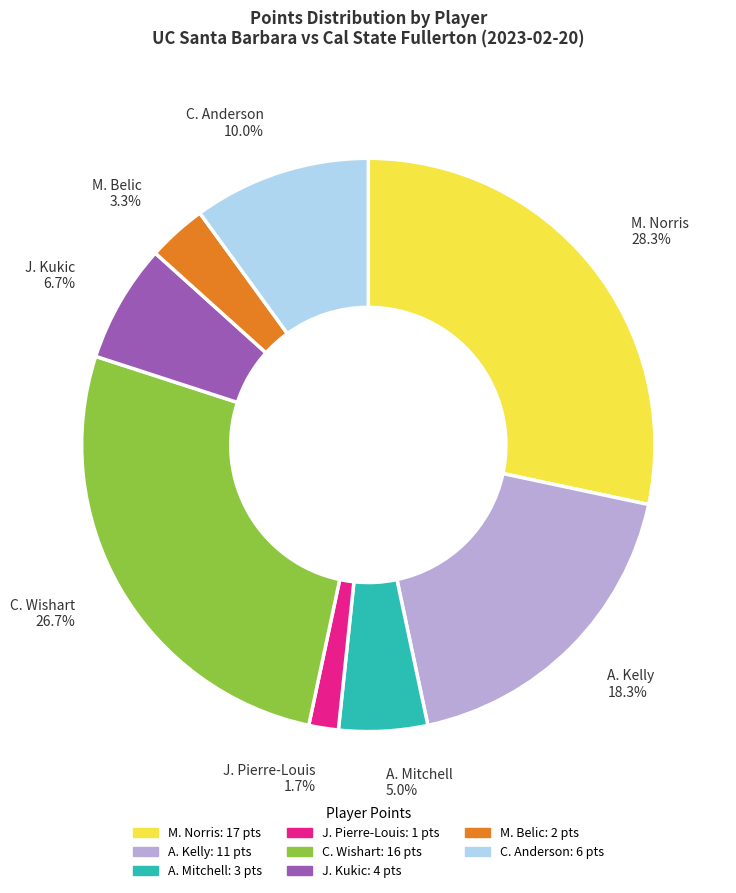

Rank the categories by value from highest to lowest.

M. Norris, C. Wishart, A. Kelly, C. Anderson, J. Kukic, A. Mitchell, M. Belic, J. Pierre-Louis